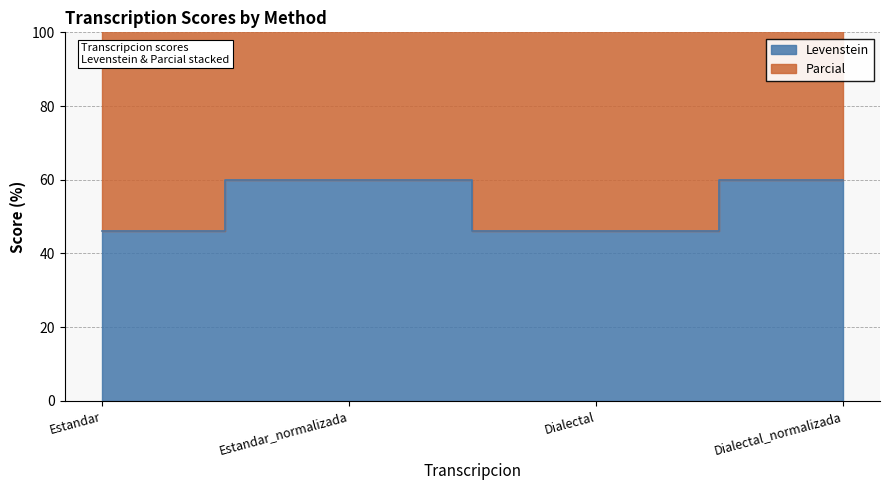

Between Dialectal and Dialectal_normalizada, which series saw the biggest shift?

Parcial